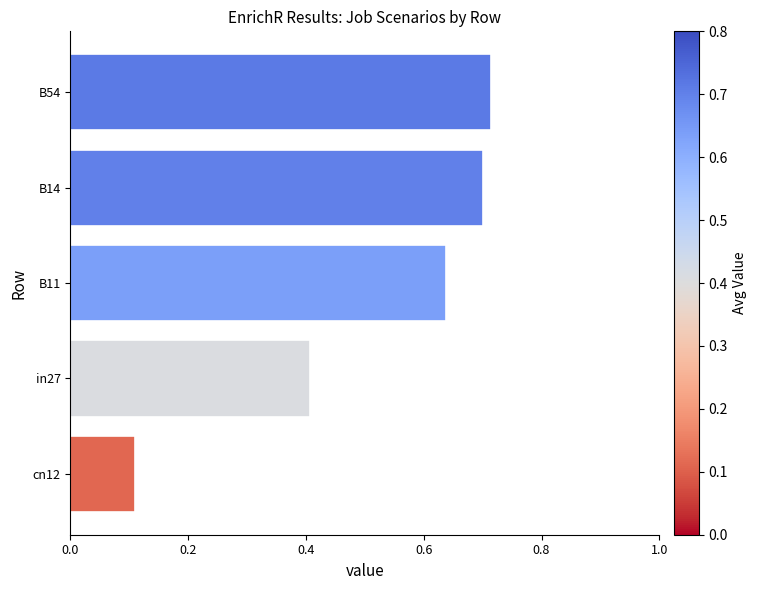

What is the change in value from cn12 to B11?

+0.5